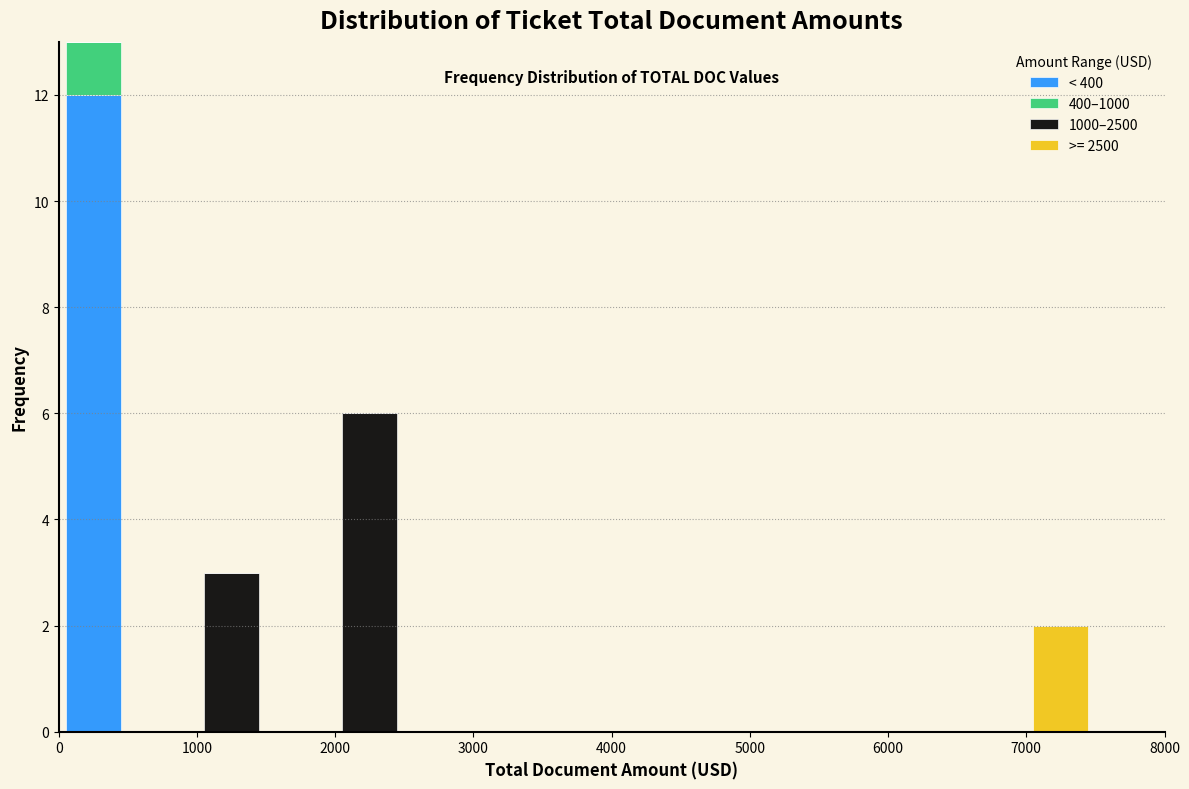

Reading left to right, transcribe this chart: for each stacked bar, give the range it covers on the x-axis and its total height. The values are not printed on the chart, so give them approximately, as read against the axis.

0 to 500: 13
500 to 1000: 0
1000 to 1500: 3
1500 to 2000: 0
2000 to 2500: 6
2500 to 3000: 0
3000 to 3500: 0
3500 to 4000: 0
4000 to 4500: 0
4500 to 5000: 0
5000 to 5500: 0
5500 to 6000: 0
6000 to 6500: 0
6500 to 7000: 0
7000 to 7500: 2
7500 to 8000: 0